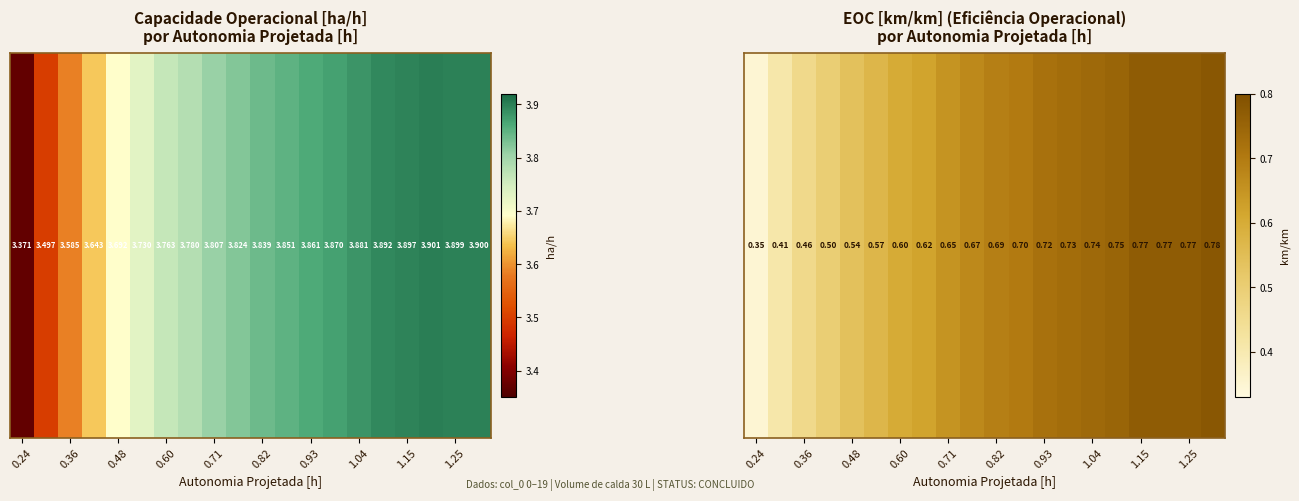

What is the minimum value shown in the chart?

0.3